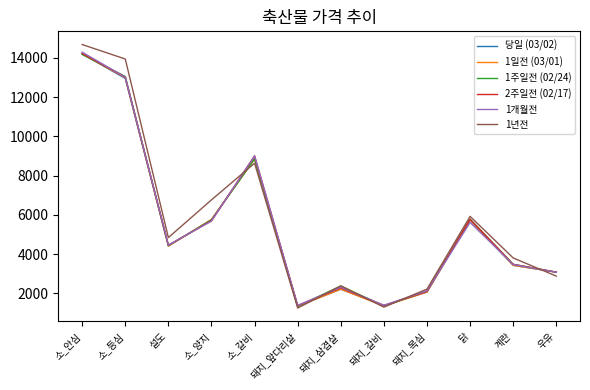

True or false: 당일 (03/02) has a value of 581 at 돼지_앞다리살.

False